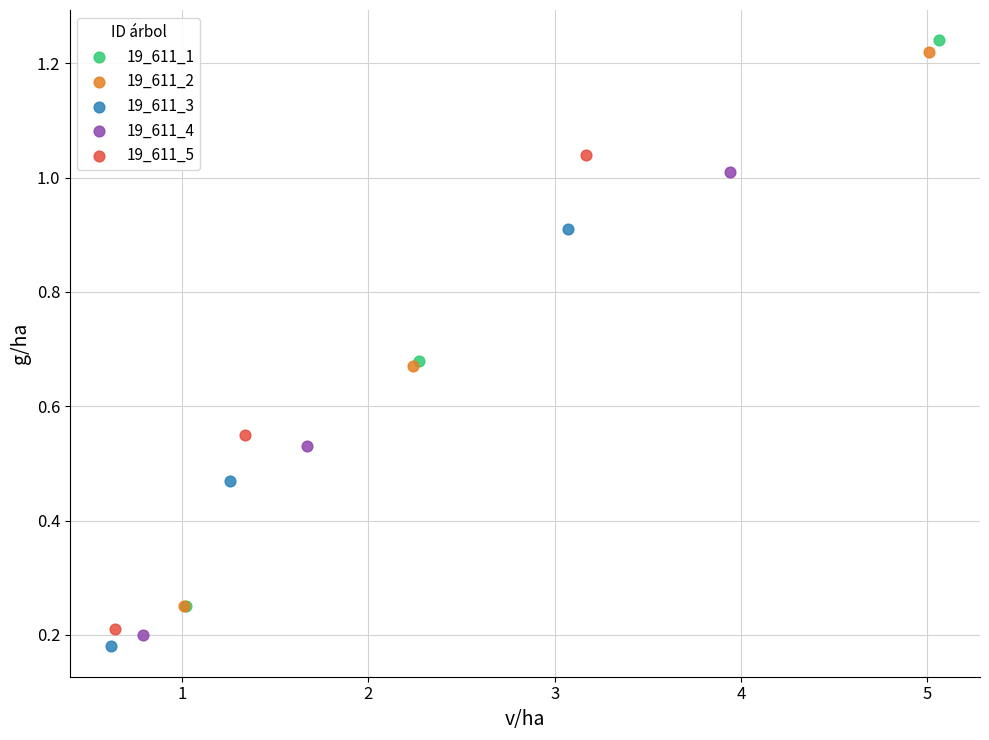

What are all the series names shown in the legend?

19_611_1, 19_611_2, 19_611_3, 19_611_4, 19_611_5